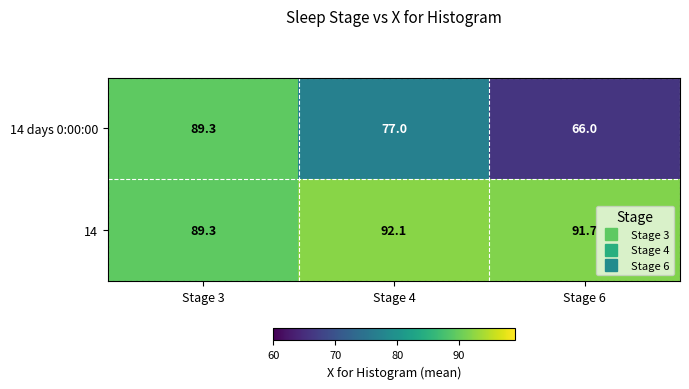

What is the total value across all series at Stage 4?

169.1